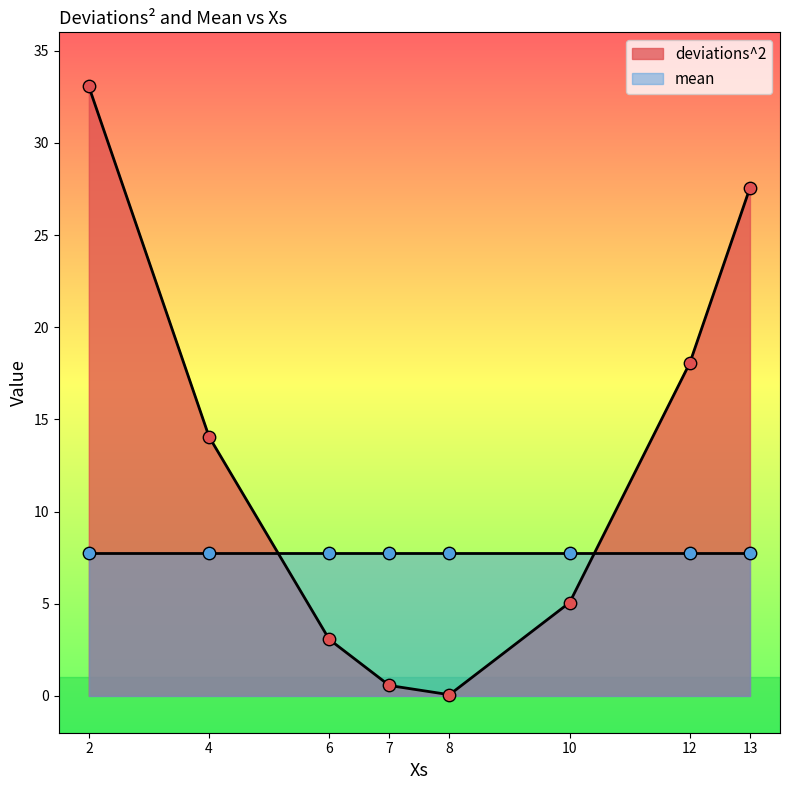

Is the value of deviations^2 at 8 greater than the value of mean at 2?

No